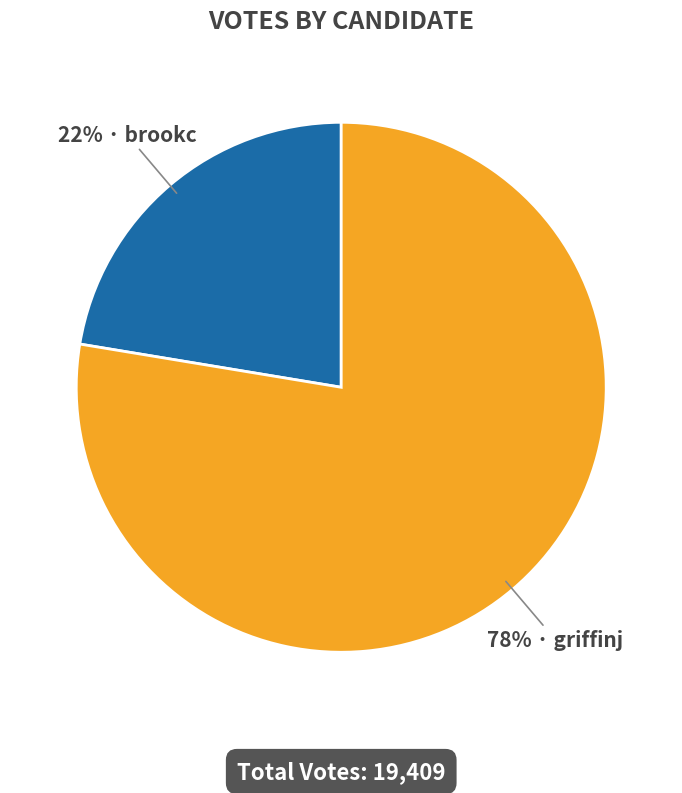

To the nearest percent, what is the average slice percentage?

50%